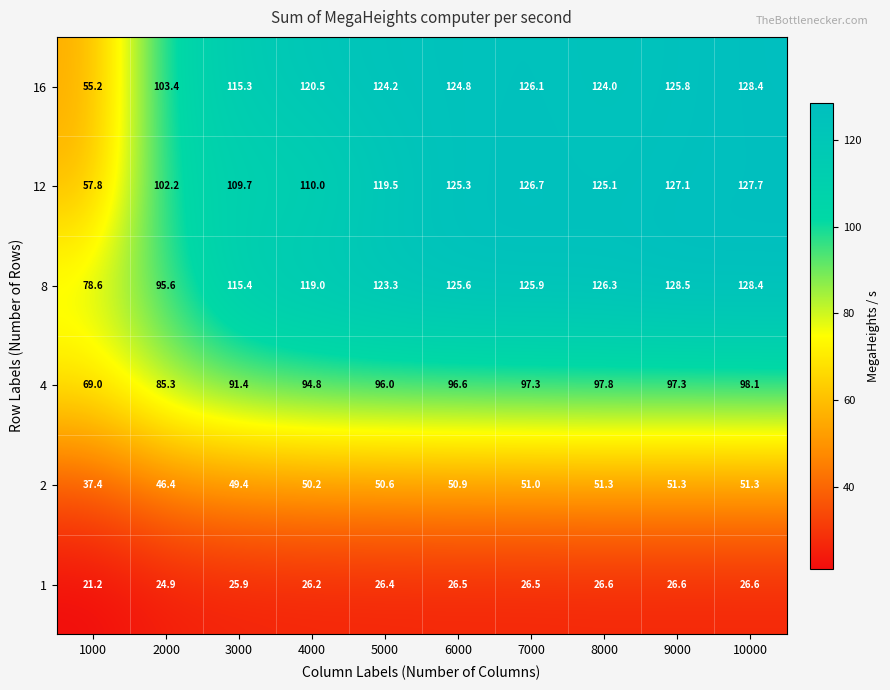

What is the difference between the maximum and minimum values in the 16 series?

73.2